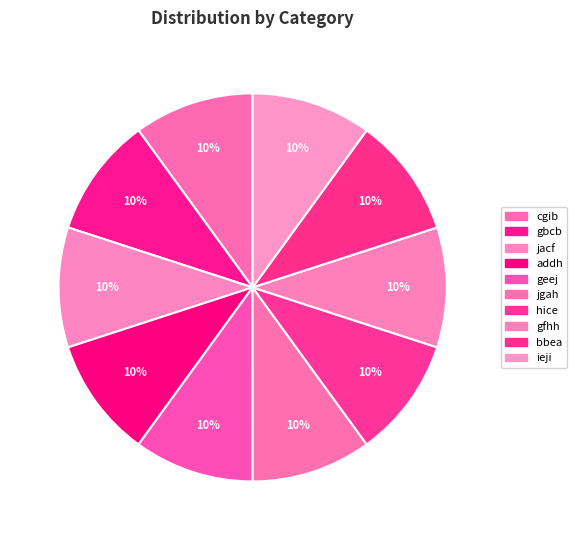

Count the number of slices in the pie.

10